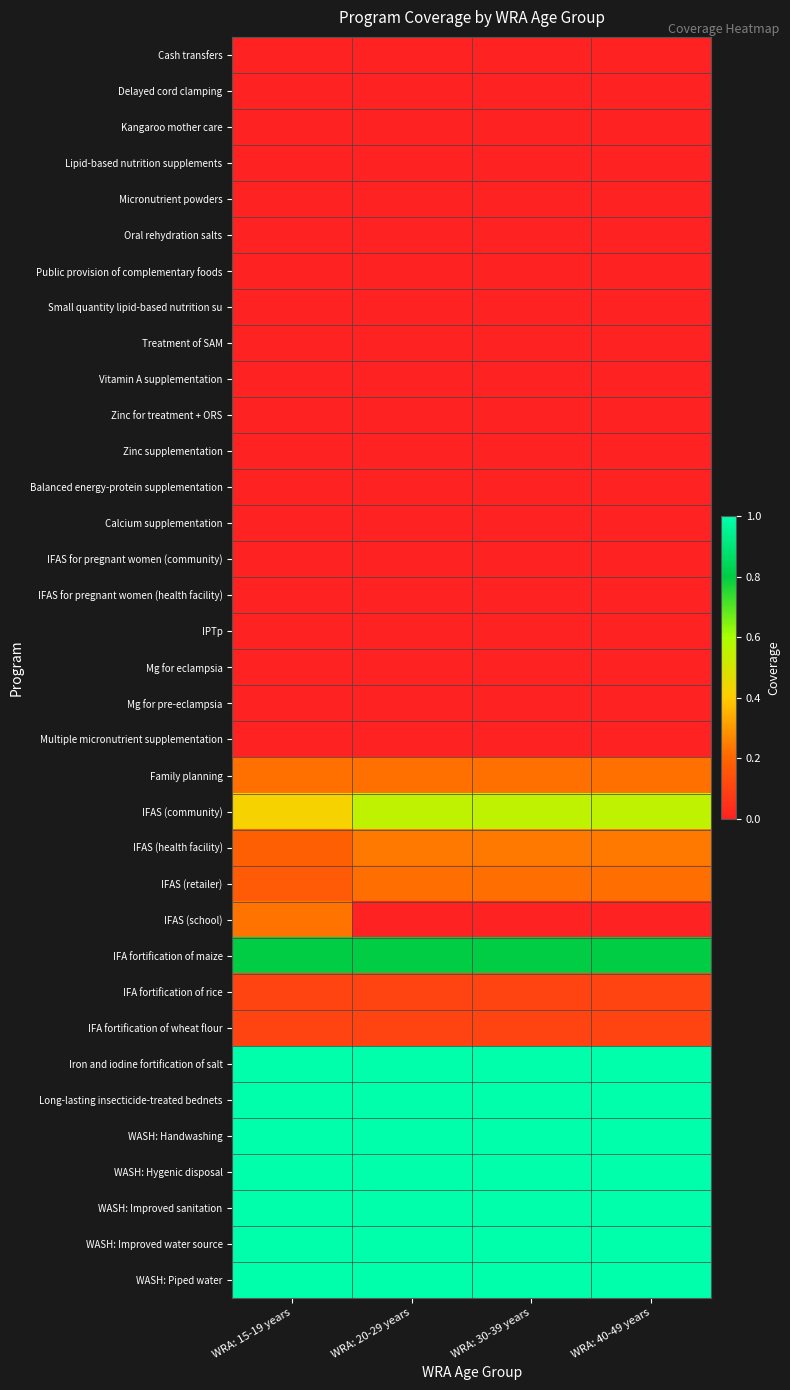

What is the maximum value shown in the chart?

1.0